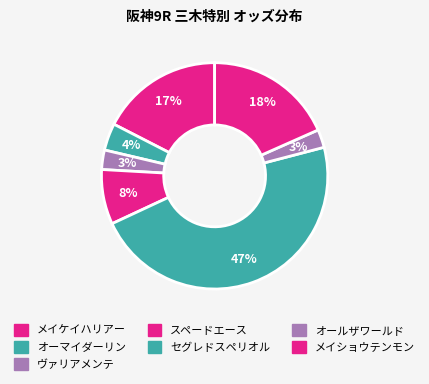

What percentage is the ヴァリアメンテ slice, to the nearest percent?

3%